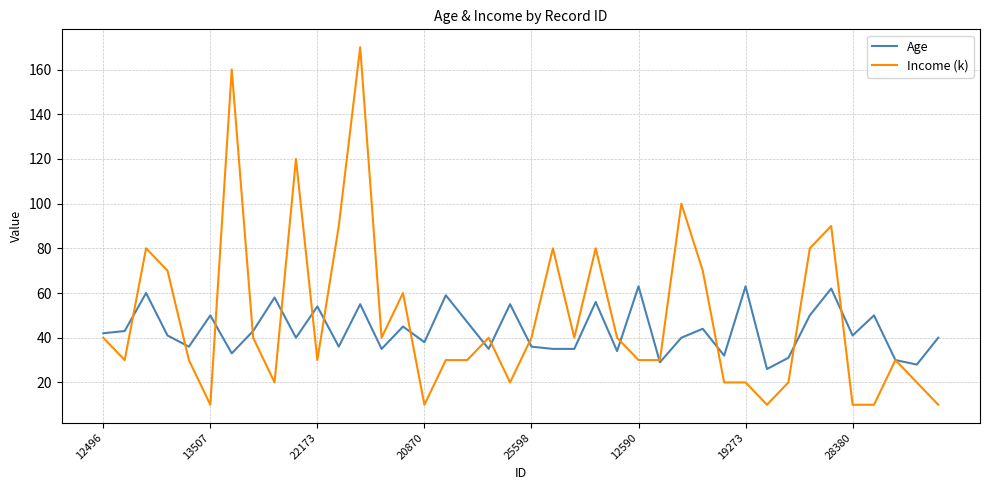

List the series in order of their peak value, lowest first.

Age, Income (k)